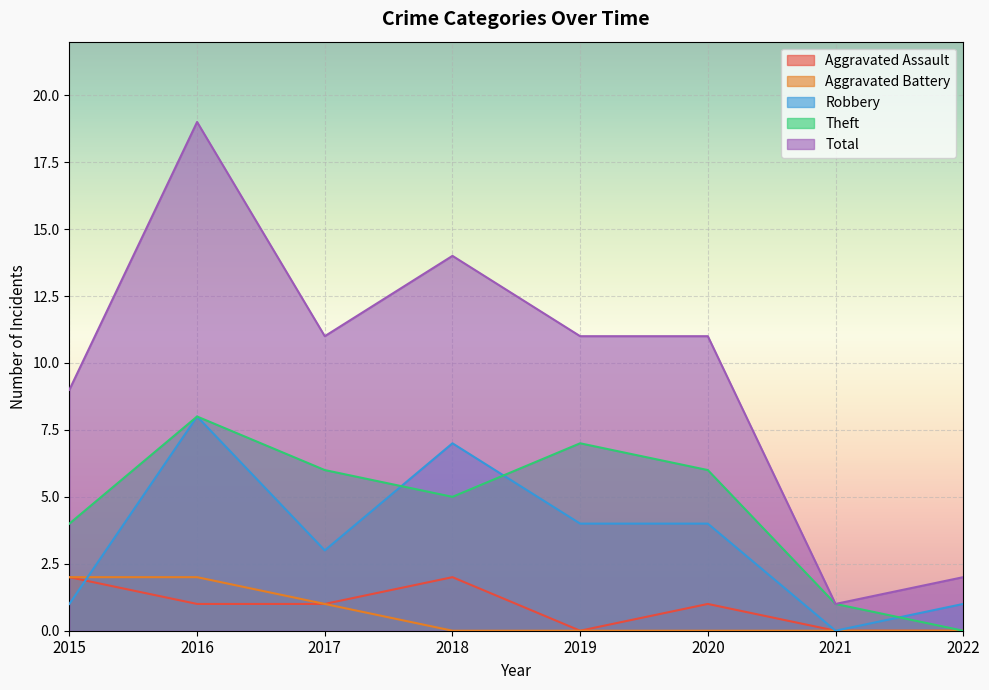

List the labels in order of Aggravated Battery value, largest first.

2015, 2016, 2017, 2018, 2019, 2020, 2021, 2022